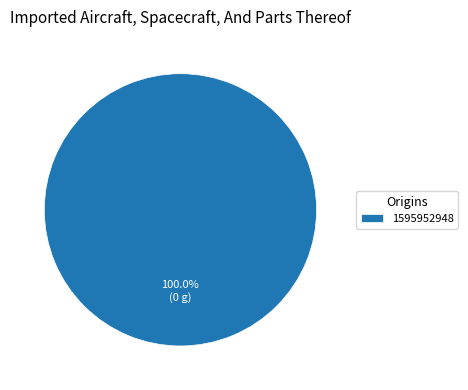

Is there a majority slice in this chart?

Yes